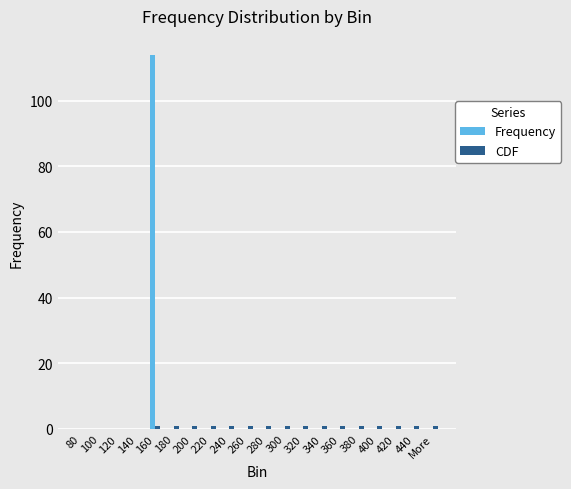

What is the sum of all Frequency values?

114